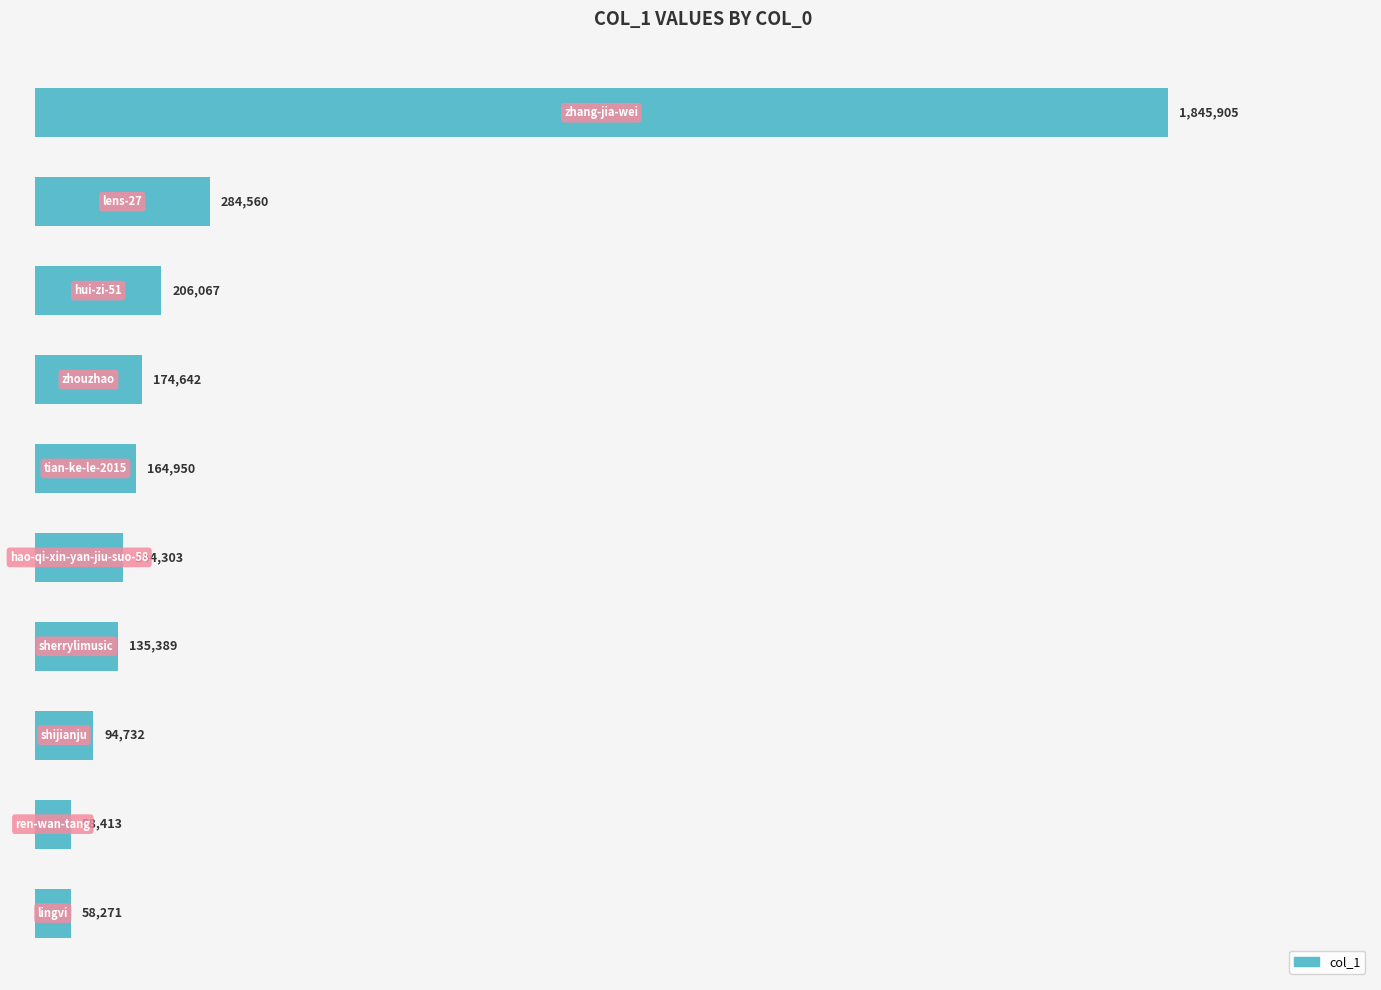

Does the chart contain any negative values?

No